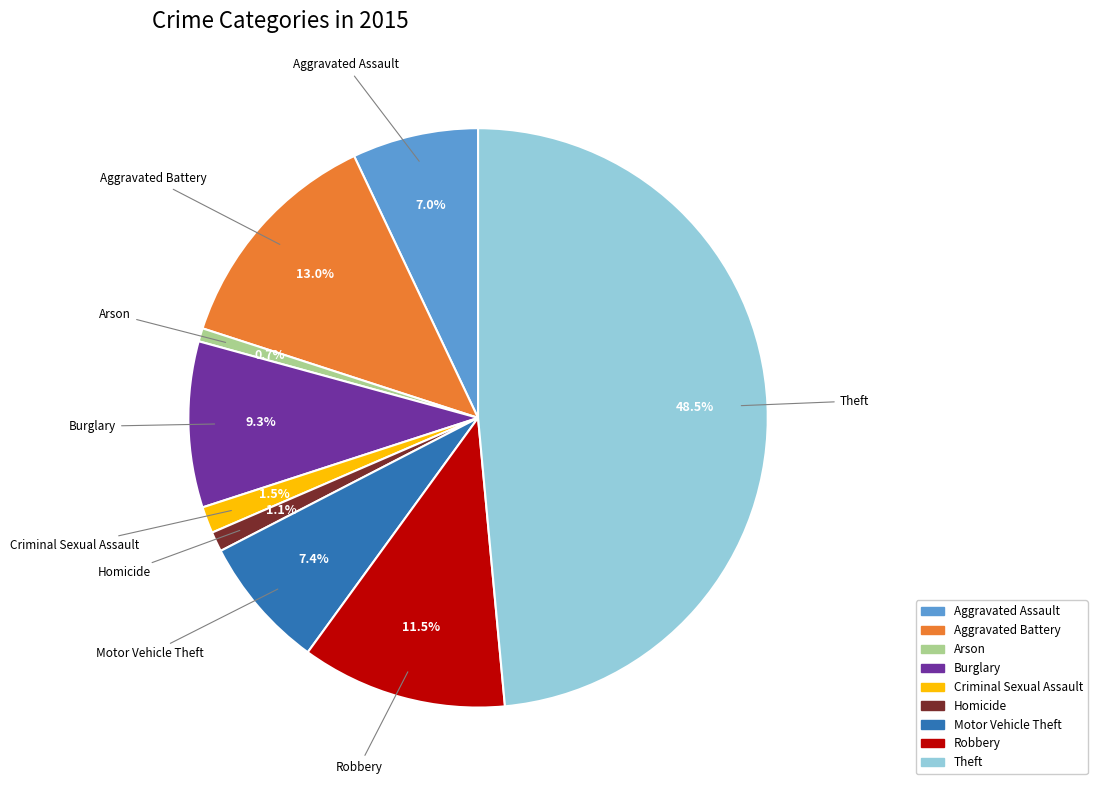

To the nearest percent, what percentage of the pie is Burglary?

9%